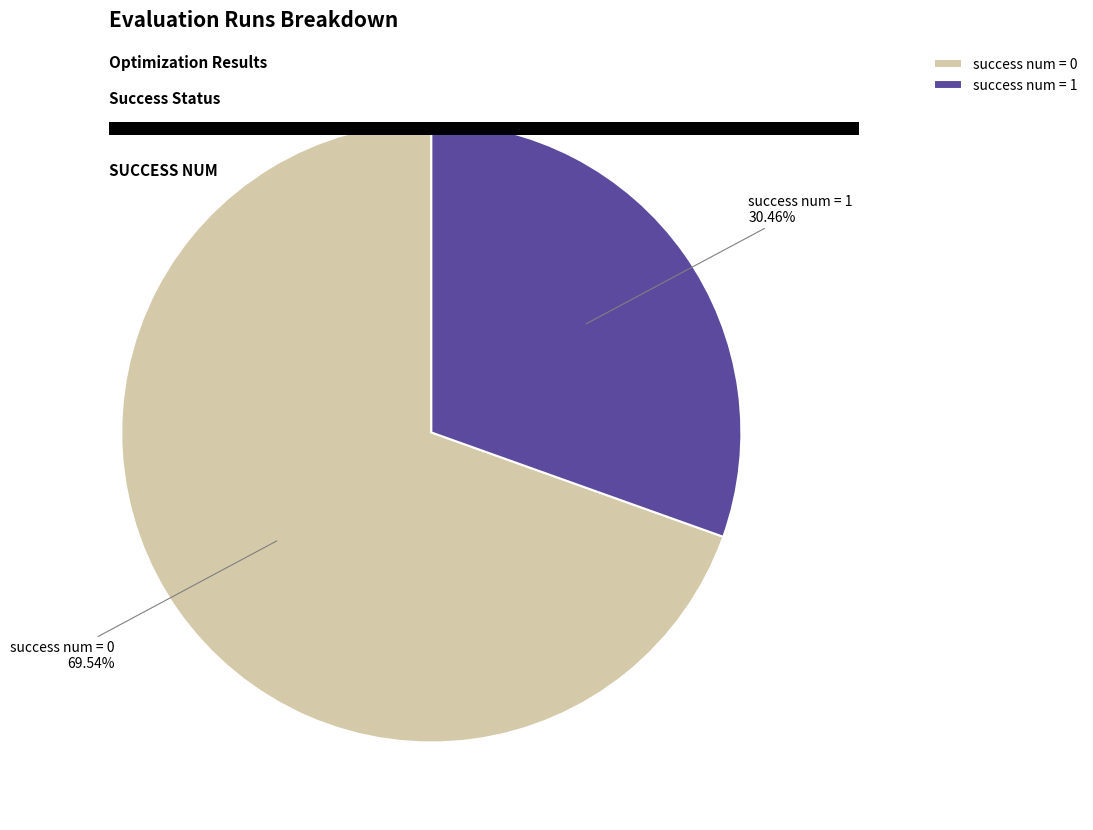

What is the smallest slice in the pie chart?

success num = 1